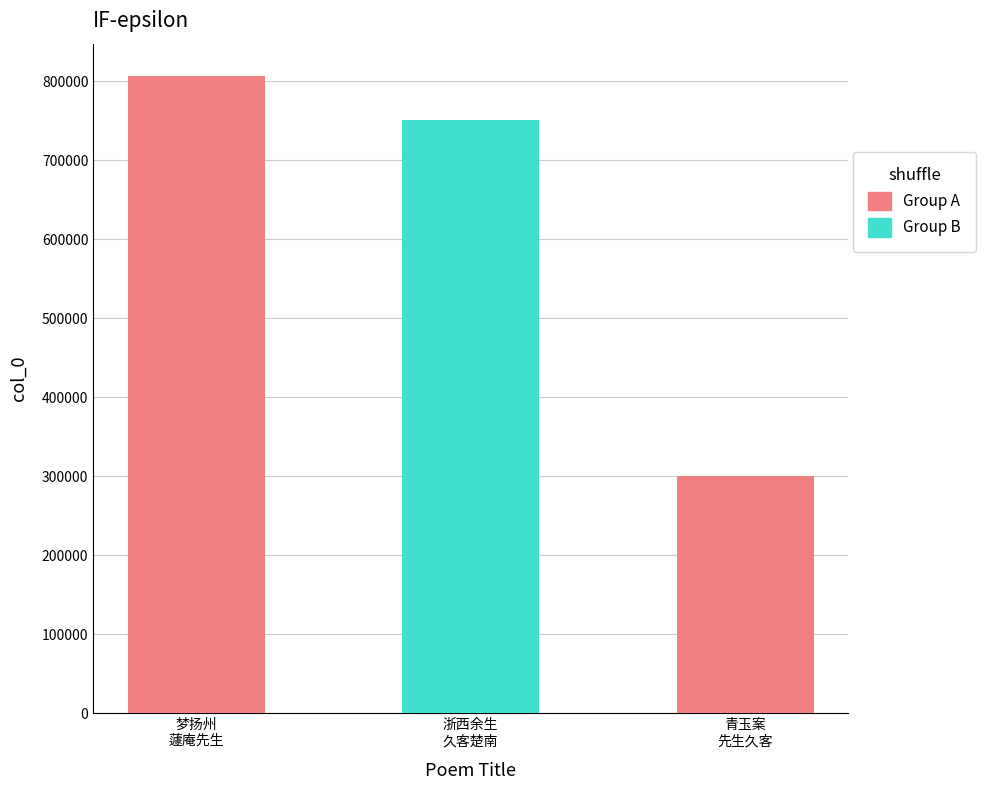

Reading left to right, list all the values displayed in this chart.

807354	750693	300015